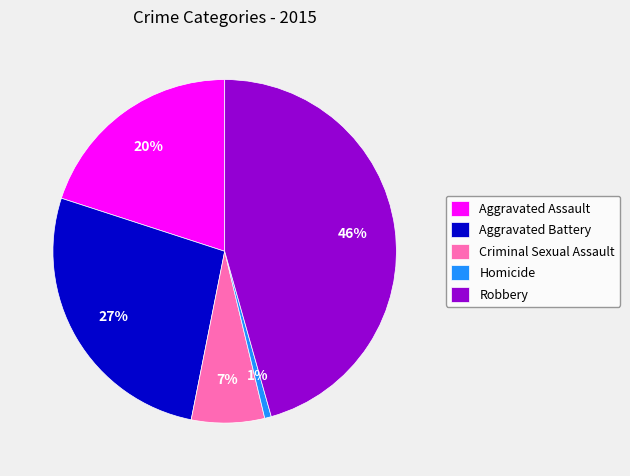

Is it true that Homicide is 11% of the pie?

False